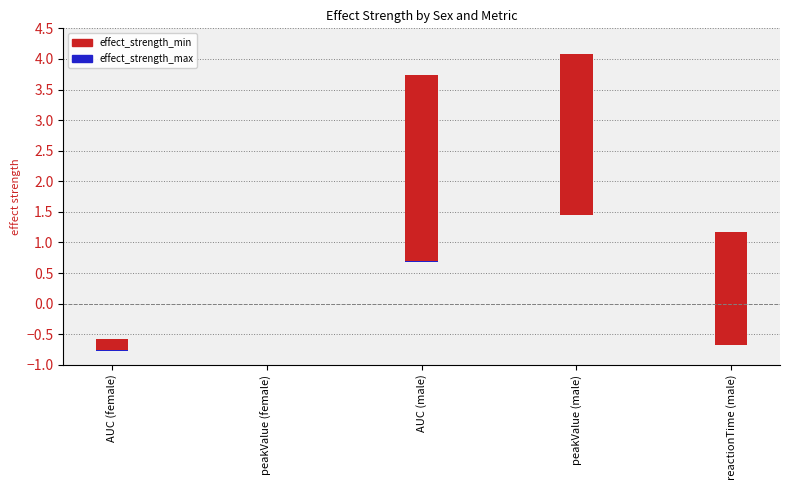

Which has a higher value, AUC (male) or AUC (female)?

AUC (male)